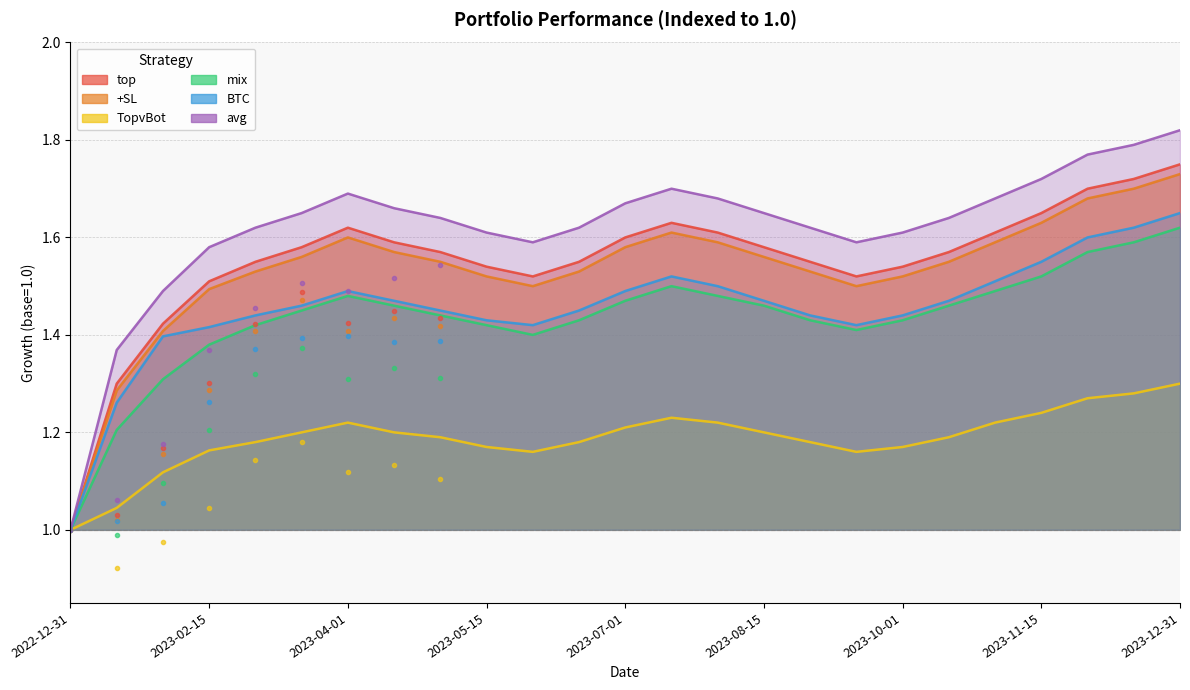

How many categories are shown in the chart?

25